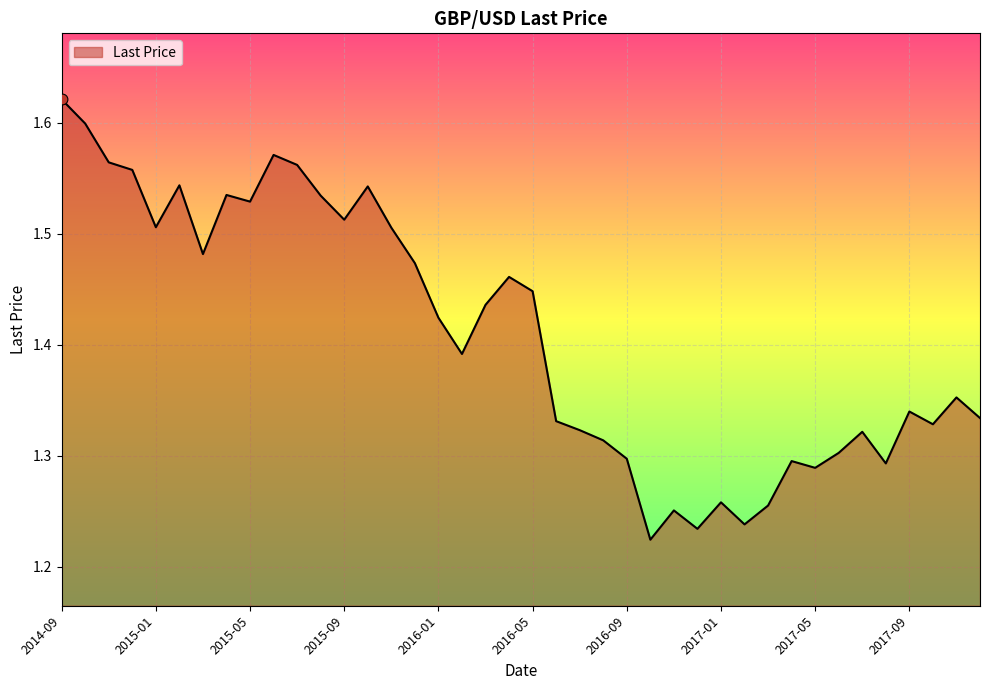

What is the difference between the maximum and minimum values?

0.4